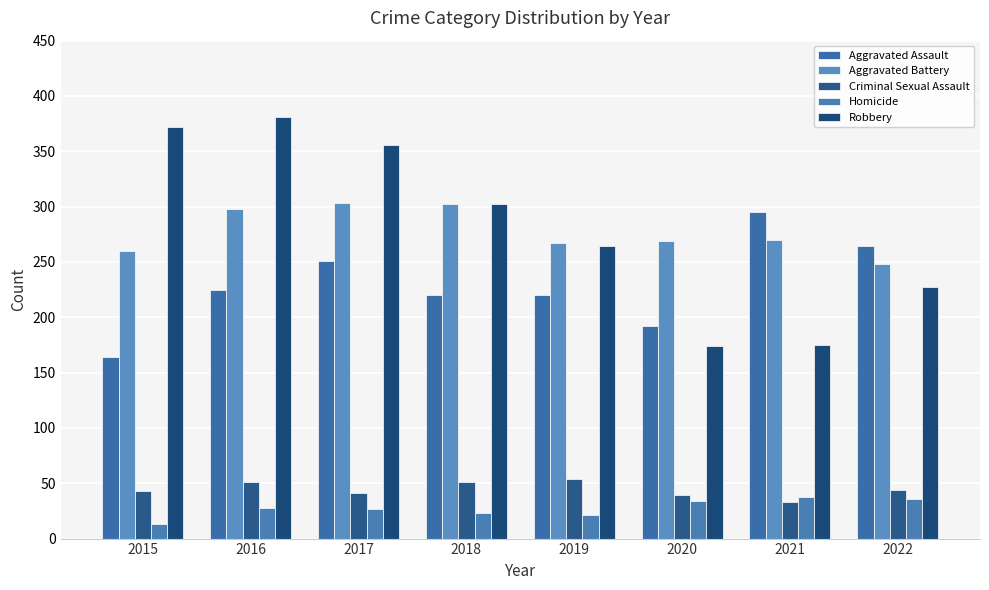

Which series has the largest total across all categories?

Robbery